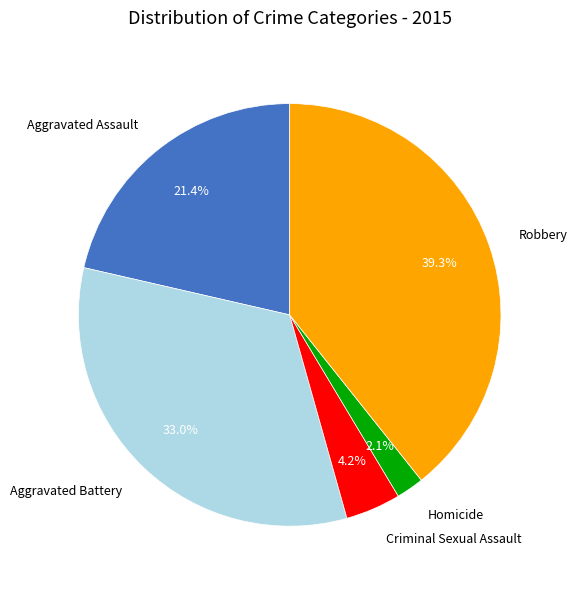

Between Robbery and Homicide, which is larger?

Robbery